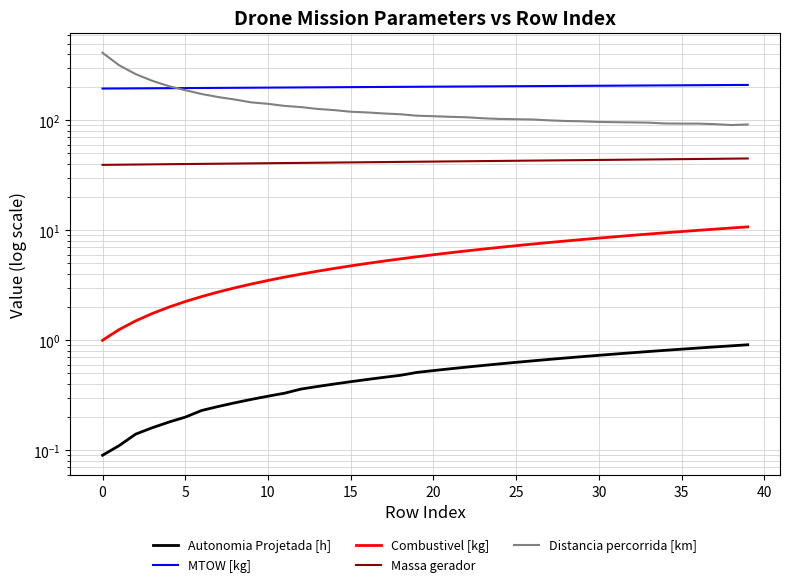

How many lines are shown in the chart?

5